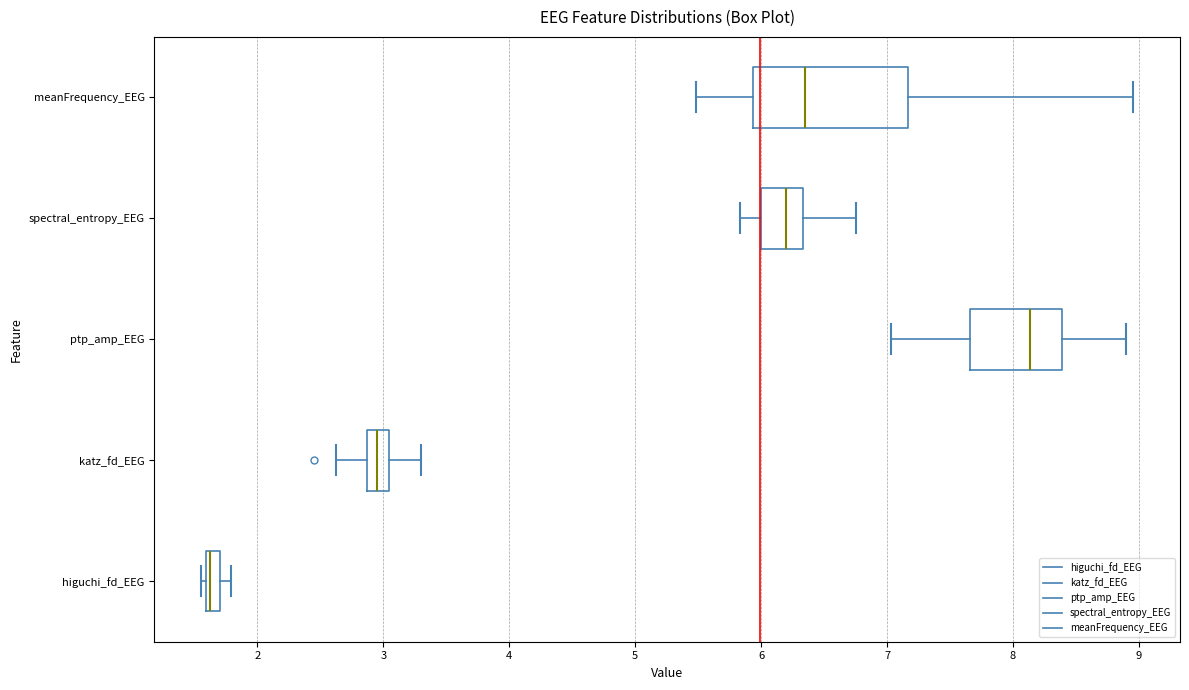

Where does the left whisker of the box for meanFrequency_EEG end on the x-axis? The values are not printed on the chart, so give them approximately, as read against the axis.

5.5